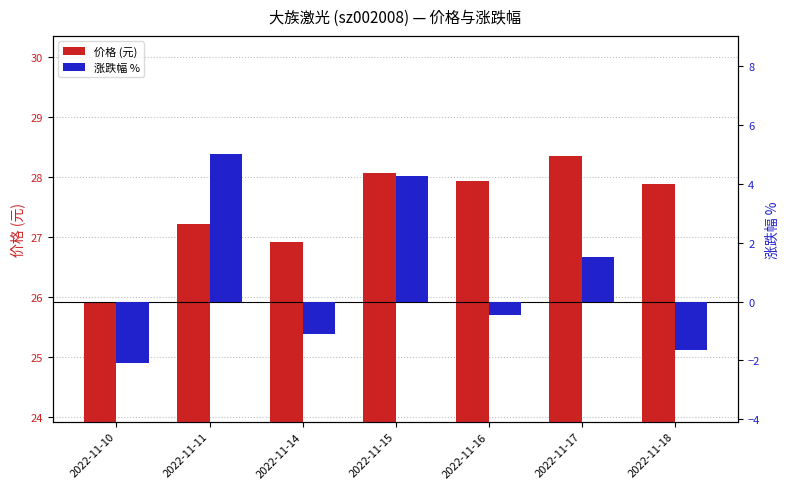

True or false: 涨跌幅 % has a value of -2.8 at 2022-11-10.

False